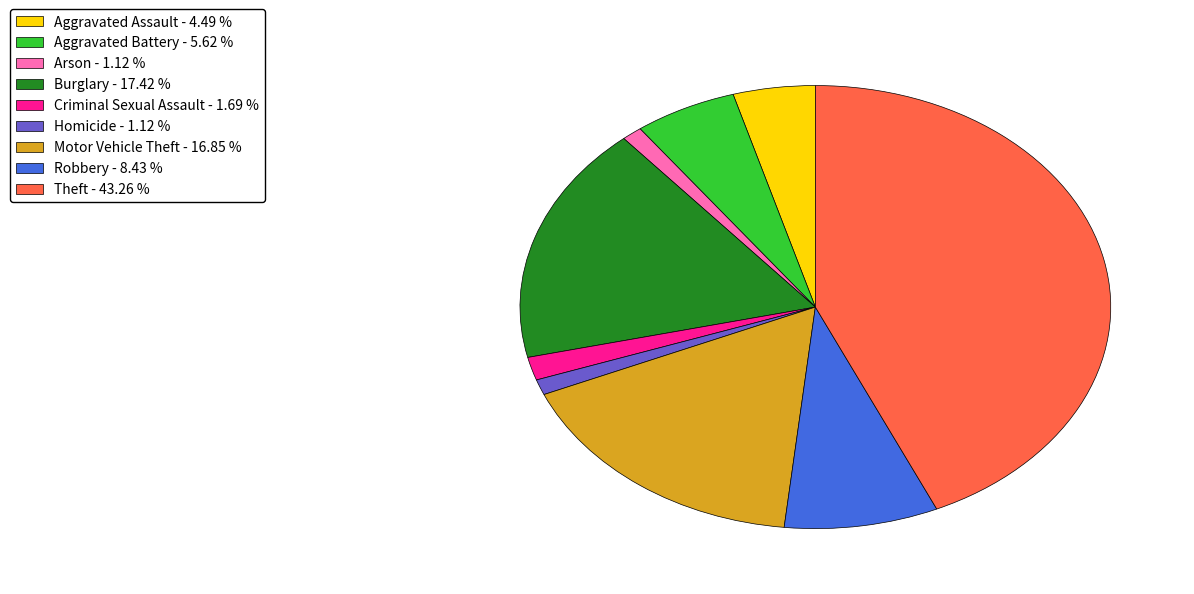

Which has a higher value, Robbery or Aggravated Assault?

Robbery